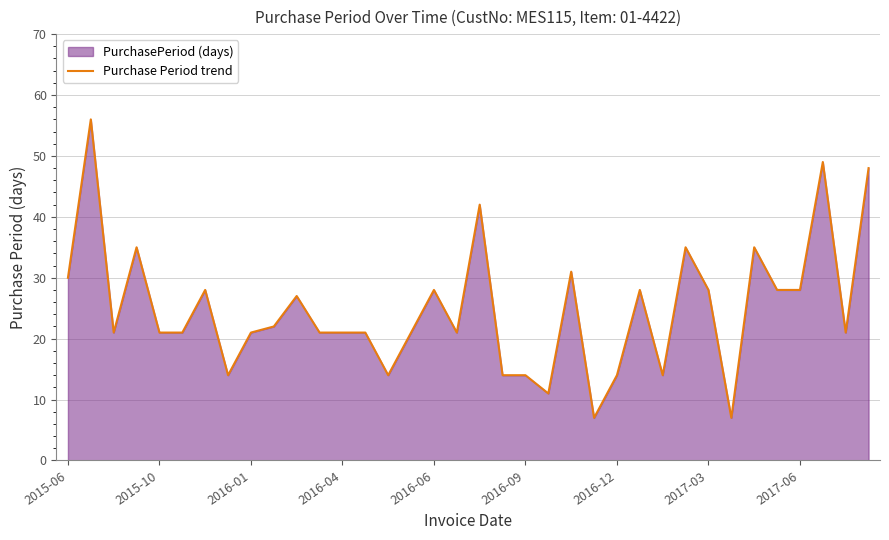

What is the change in value from 19 to 33?

+35